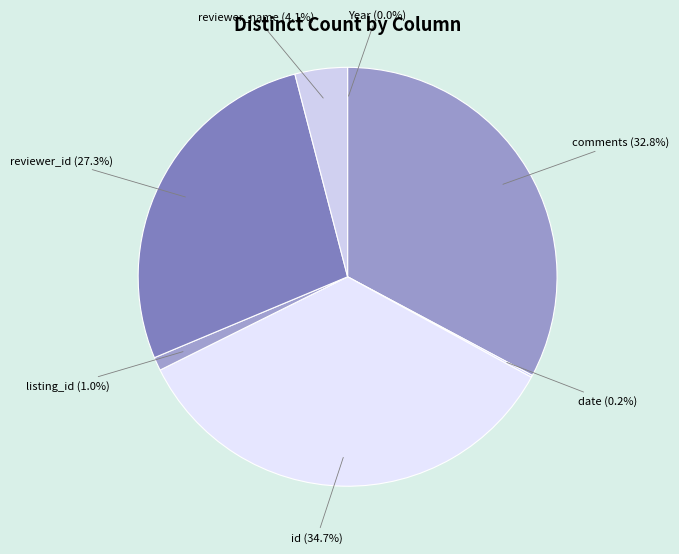

Rank the categories by value from highest to lowest.

id, comments, reviewer_id, reviewer_name, listing_id, date, Year